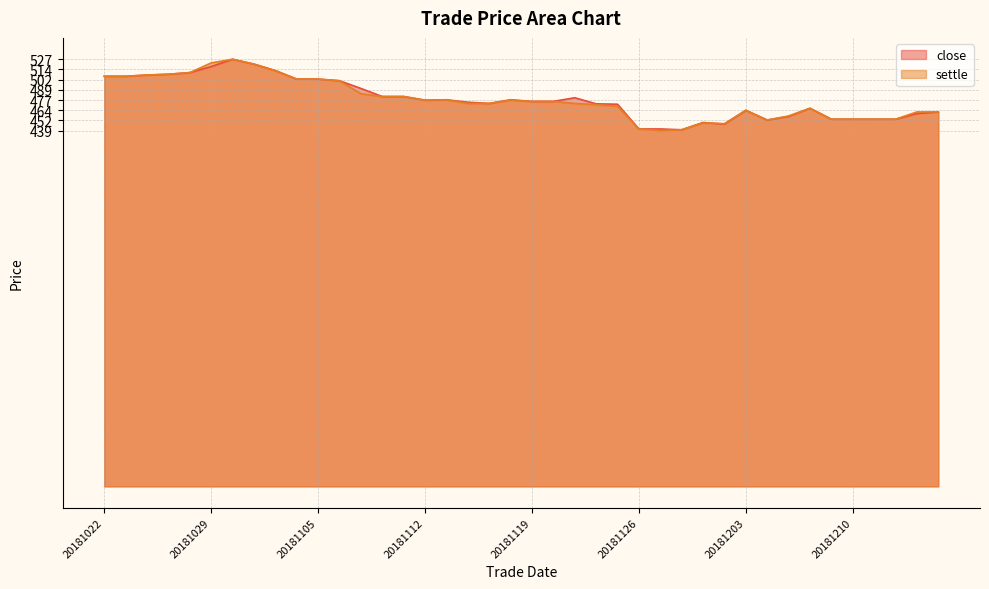

Does the chart display data point markers on the line(s)?

No